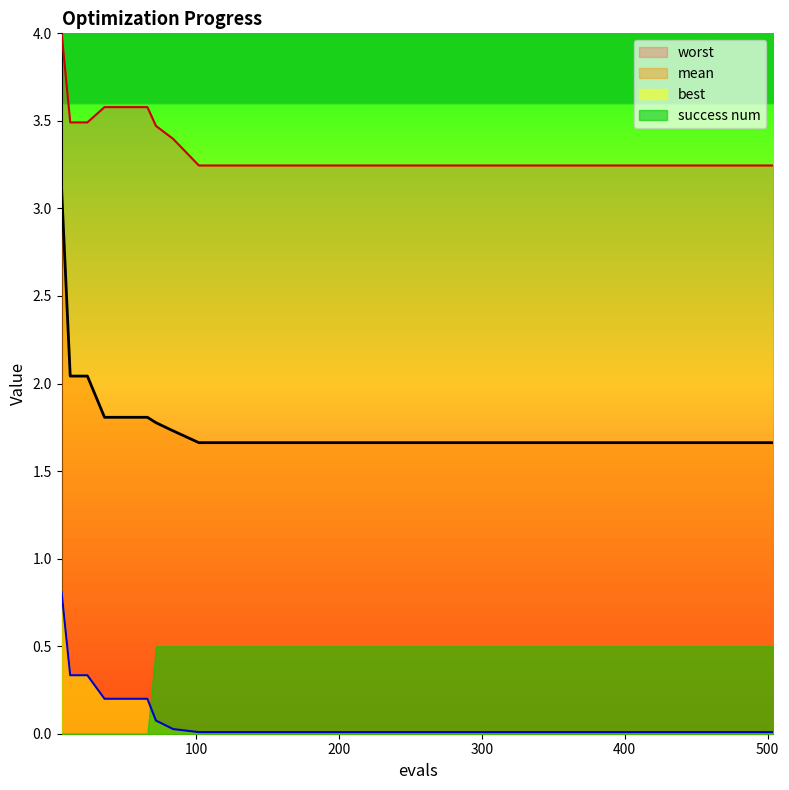

What value does the worst series have at 162?

3.2